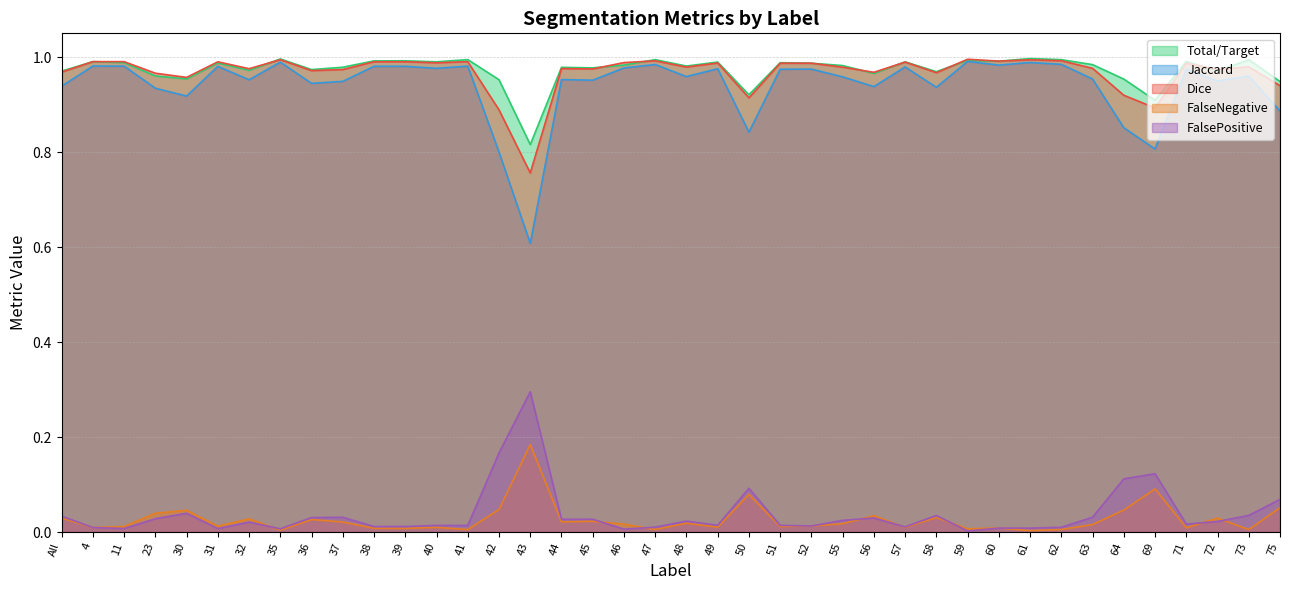

Which has a higher value, 37 or 73?

73